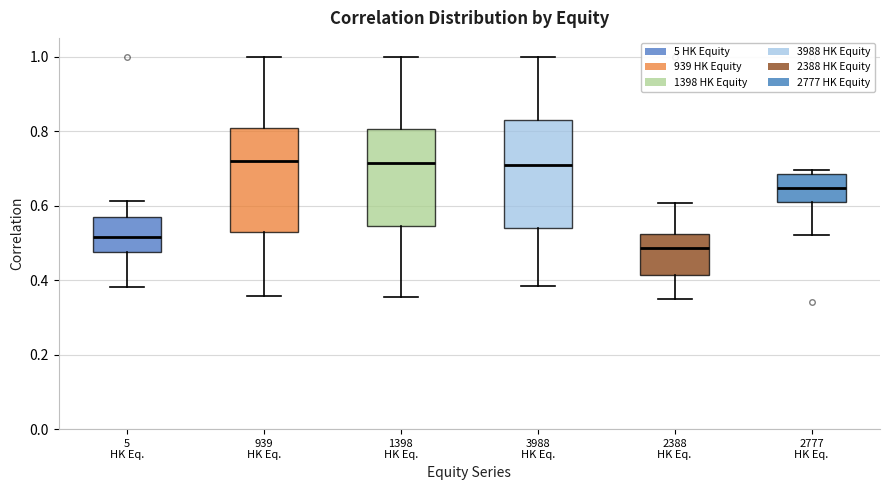

Reading left to right, transcribe this box plot: for each box, give where its median line is, the range the box spans, and where its two whiskers end, as read against the y-axis. The values are not printed on the chart, so give them approximately, as read against the axis.

5 HK Eq.: median 0.52, box 0.48 to 0.56, whiskers 0.38 to 0.62
939 HK Eq.: median 0.72, box 0.52 to 0.80, whiskers 0.36 to 1.00
1398 HK Eq.: median 0.72, box 0.54 to 0.80, whiskers 0.36 to 1.00
3988 HK Eq.: median 0.70, box 0.54 to 0.82, whiskers 0.38 to 1.00
2388 HK Eq.: median 0.48, box 0.42 to 0.52, whiskers 0.36 to 0.60
2777 HK Eq.: median 0.64, box 0.60 to 0.68, whiskers 0.52 to 0.70